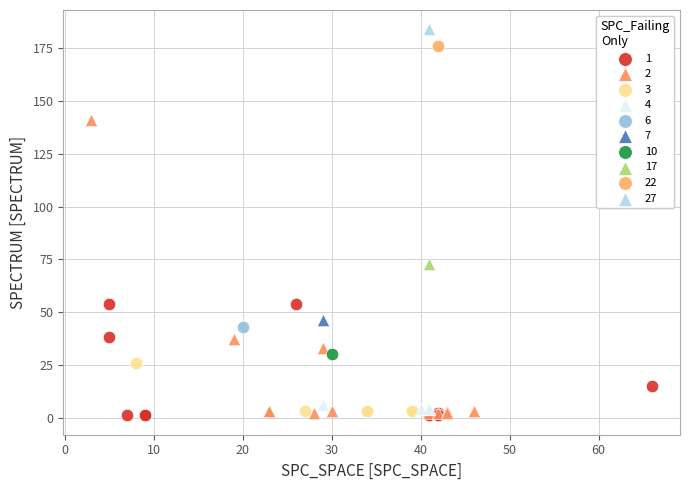

What are all the series names shown in the legend?

1, 2, 3, 4, 6, 7, 10, 17, 22, 27